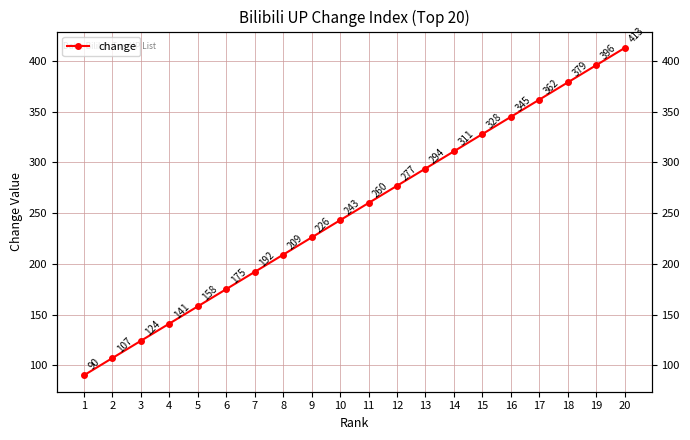

What is the difference between the second highest and minimum values?

306